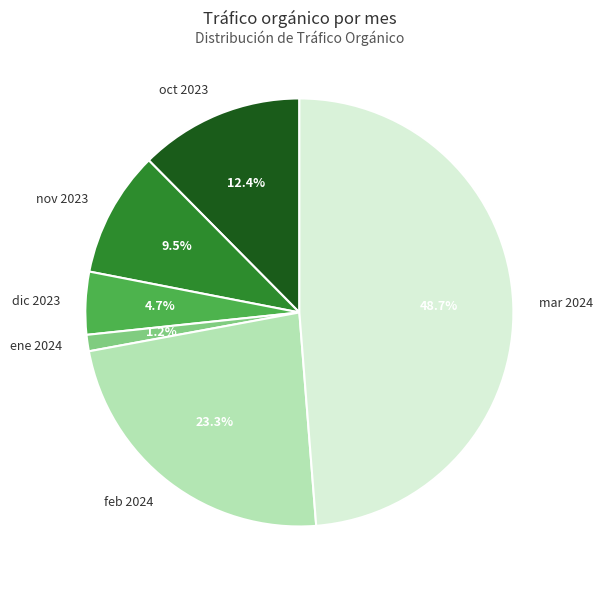

To the nearest percent, what portion does mar 2024 represent?

49%